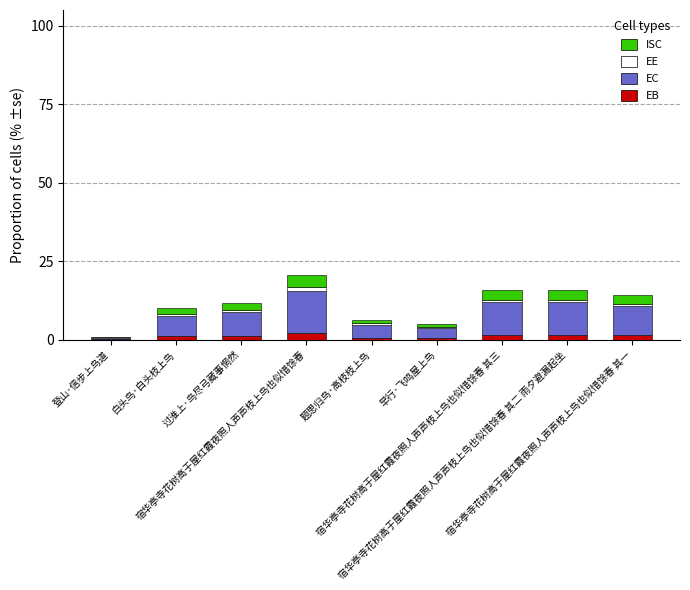

What is the total value across all series at 宿华亭寺花树高于屋红霞夜照人声声枝上鸟也似惜馀春 其三?

15.8